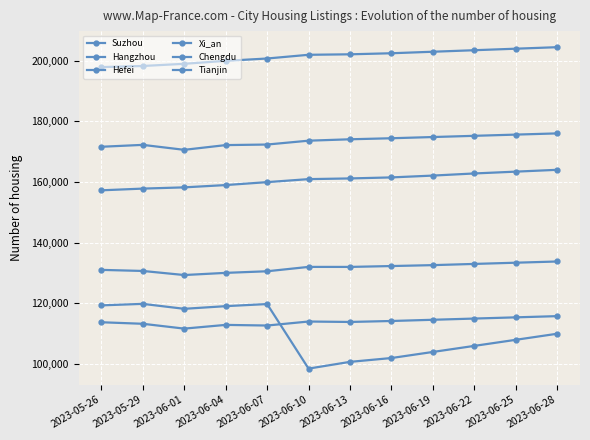

What value does the Hefei series have at 2023-05-29, to the nearest 50?

119850